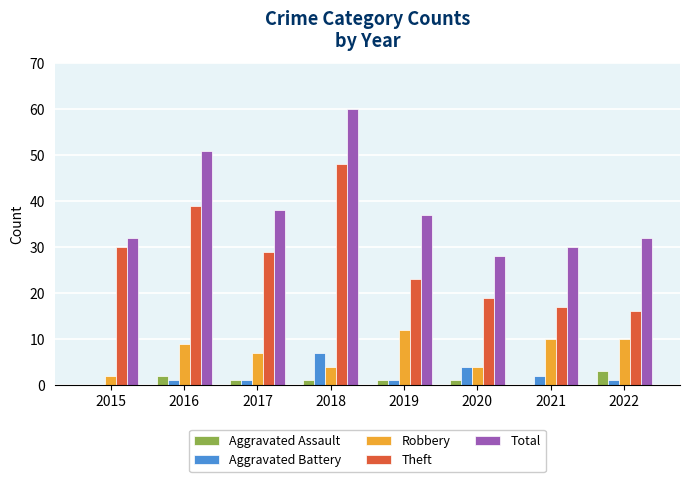

Which category has the highest value across all series?

2018